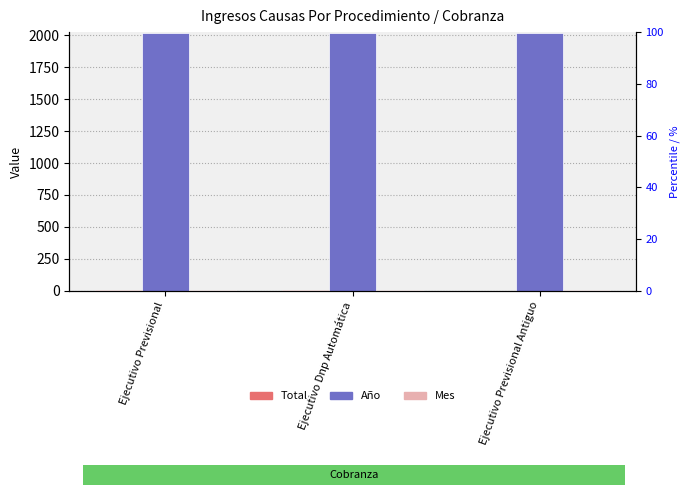

What is the average value of the Mes series?

8